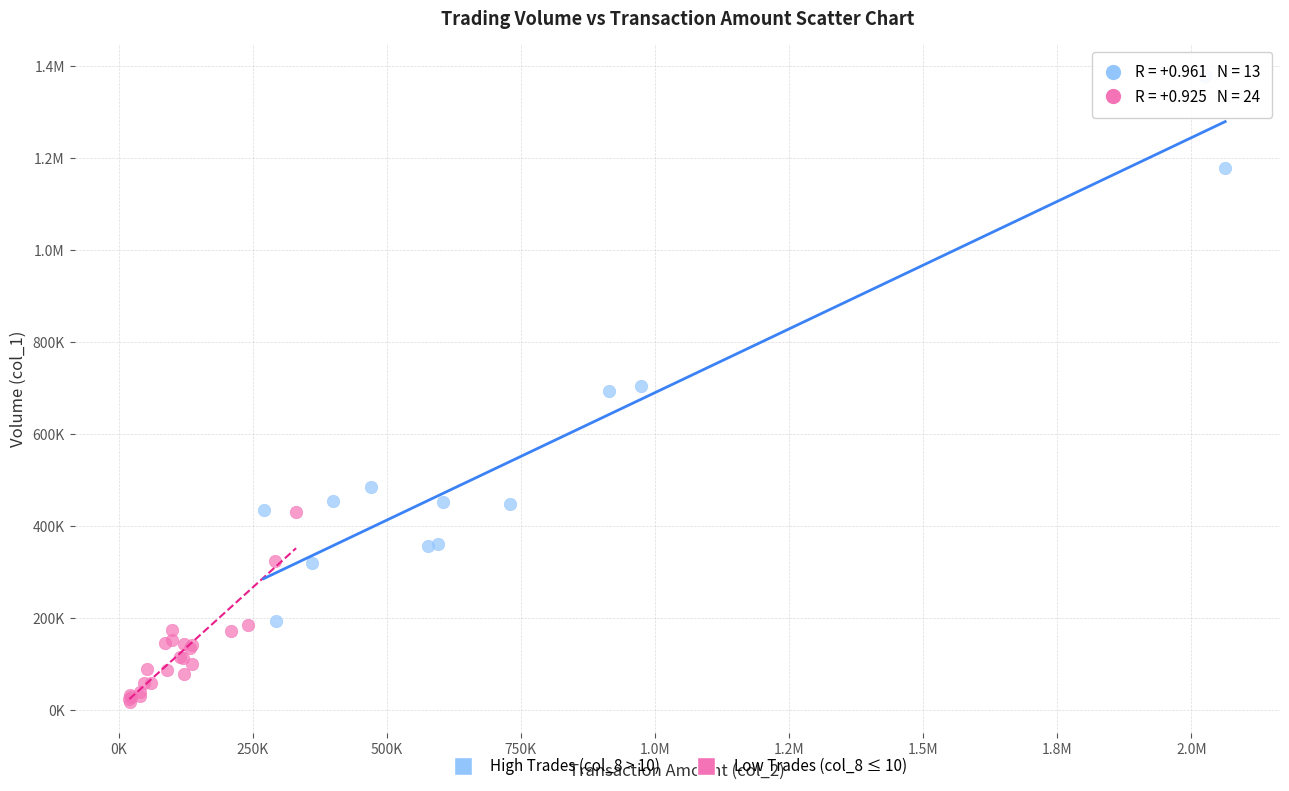

What are all the series names shown in the legend?

High Trades (col_8 > 10), Low Trades (col_8 ≤ 10)